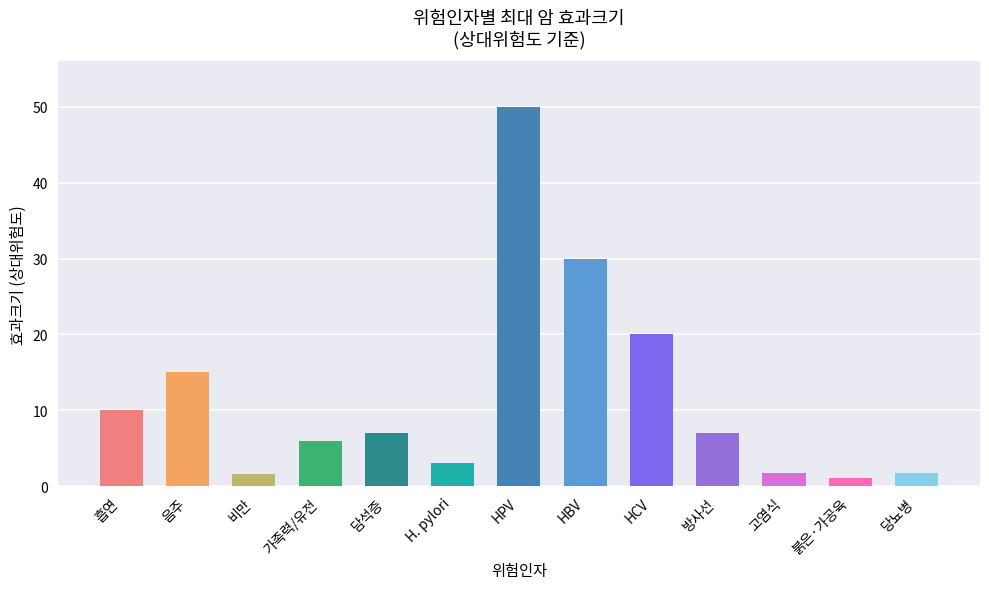

Which category has the highest value across all series?

HPV